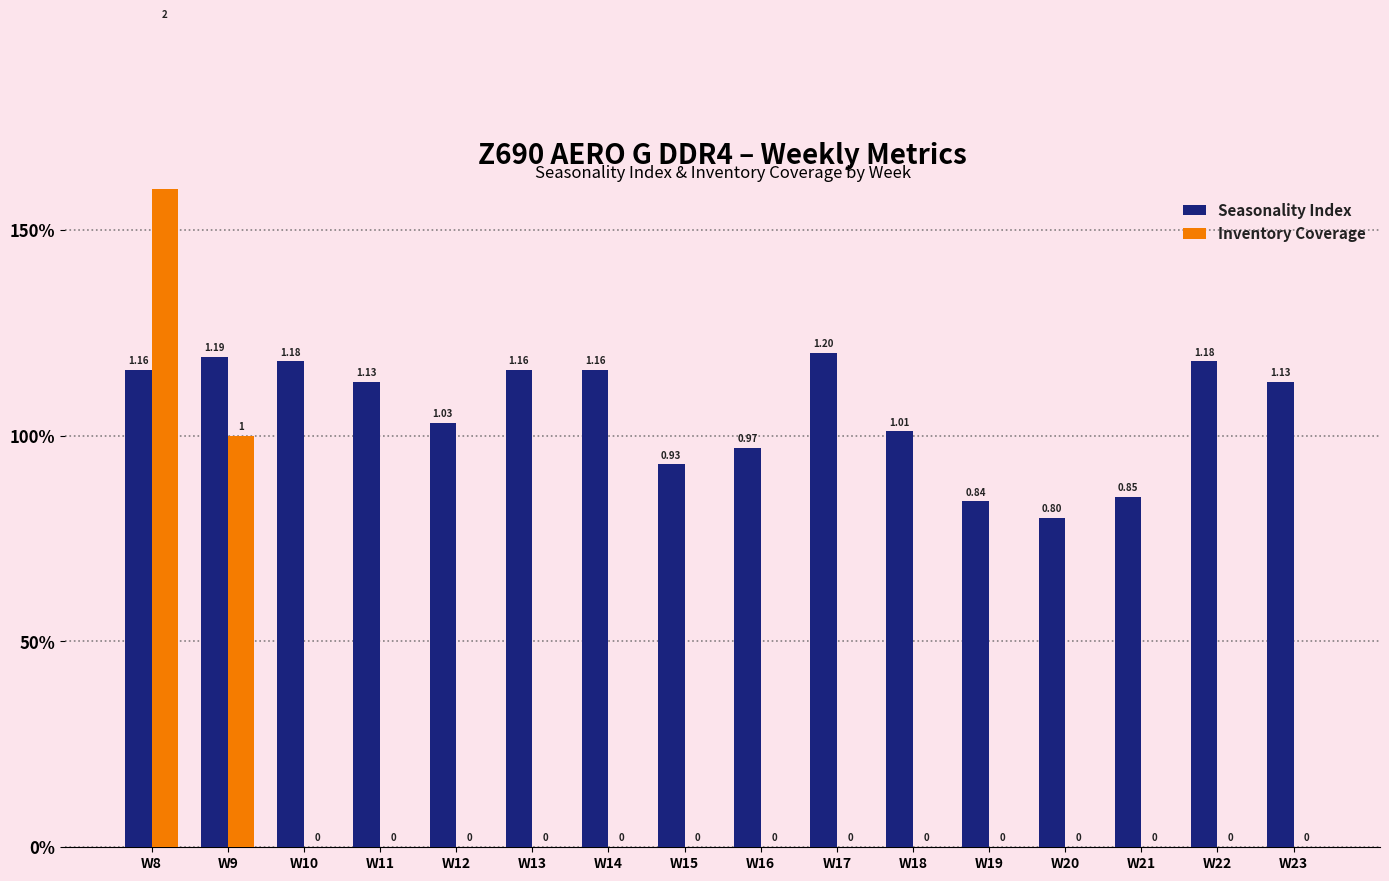

Which category has the lowest value across all series?

W10